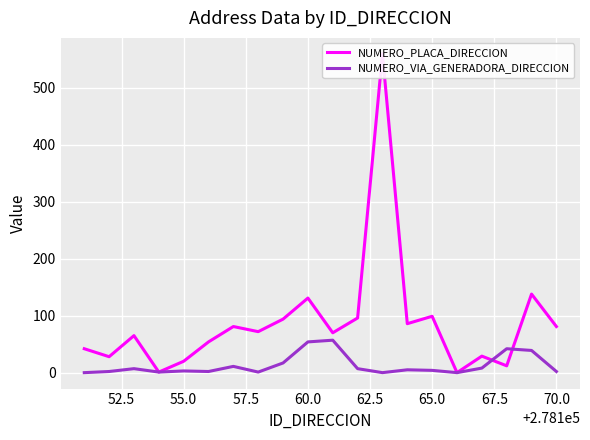

What is the maximum value for NUMERO_VIA_GENERADORA_DIRECCION?

57